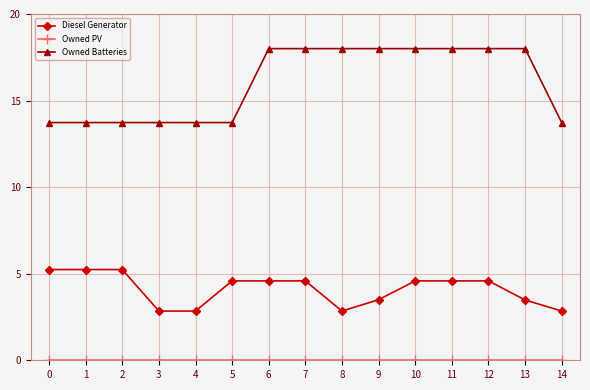

True or false: Owned Batteries and Diesel Generator cross at least once.

False